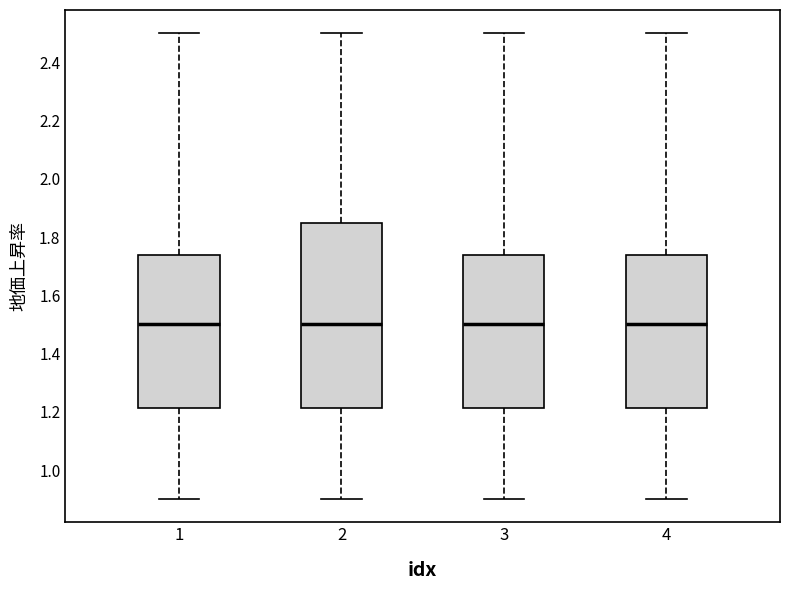

Which box is the tallest, from its lower edge to its upper edge?

2